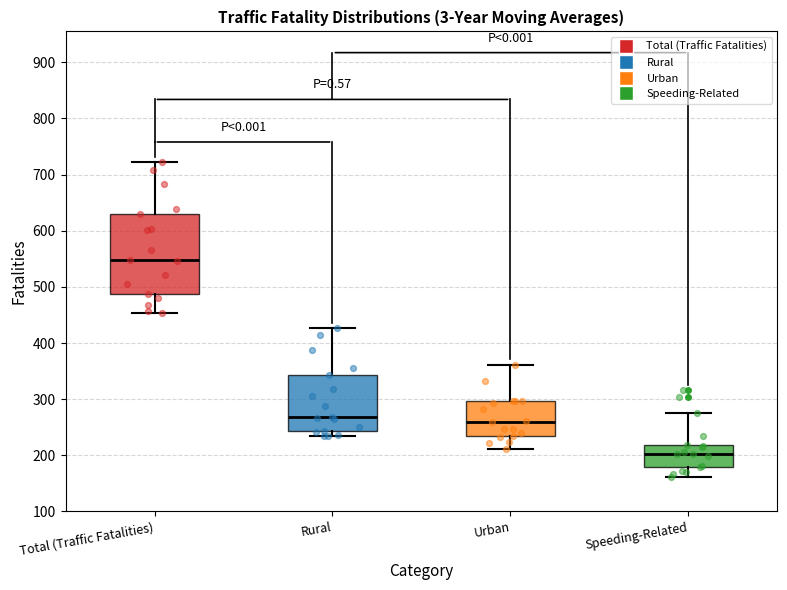

Reading left to right, transcribe this box plot: for each box, give where its median line is, the range the box spans, and where its two whiskers end, as read against the y-axis. The values are not printed on the chart, so give them approximately, as read against the axis.

Total (Traffic Fatalities): median 550, box 490 to 630, whiskers 450 to 720
Rural: median 270, box 240 to 340, whiskers 240 (just below the box's lower edge) to 430
Urban: median 260, box 230 to 300, whiskers 210 to 360
Speeding-Related: median 200, box 180 to 220, whiskers 160 to 280